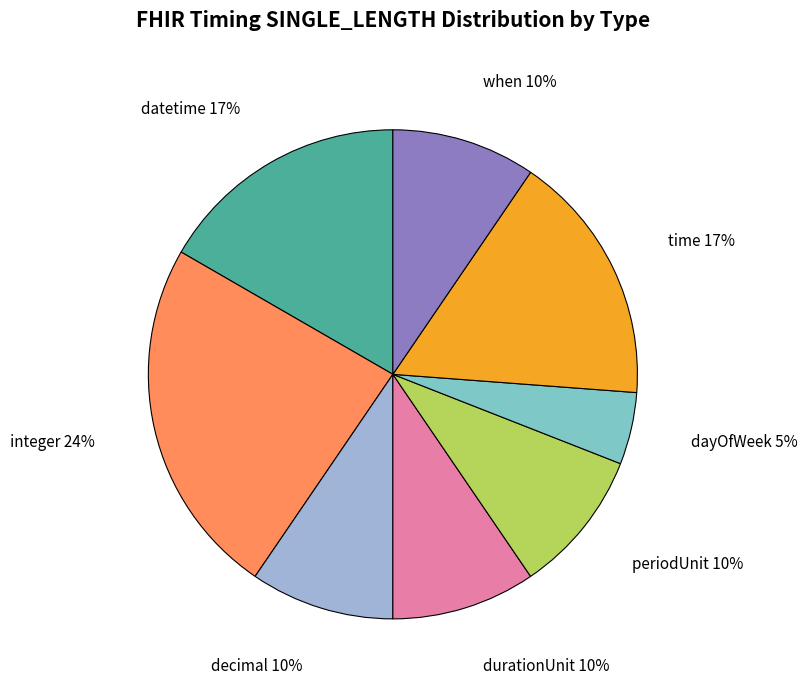

Does any single category account for the majority?

No